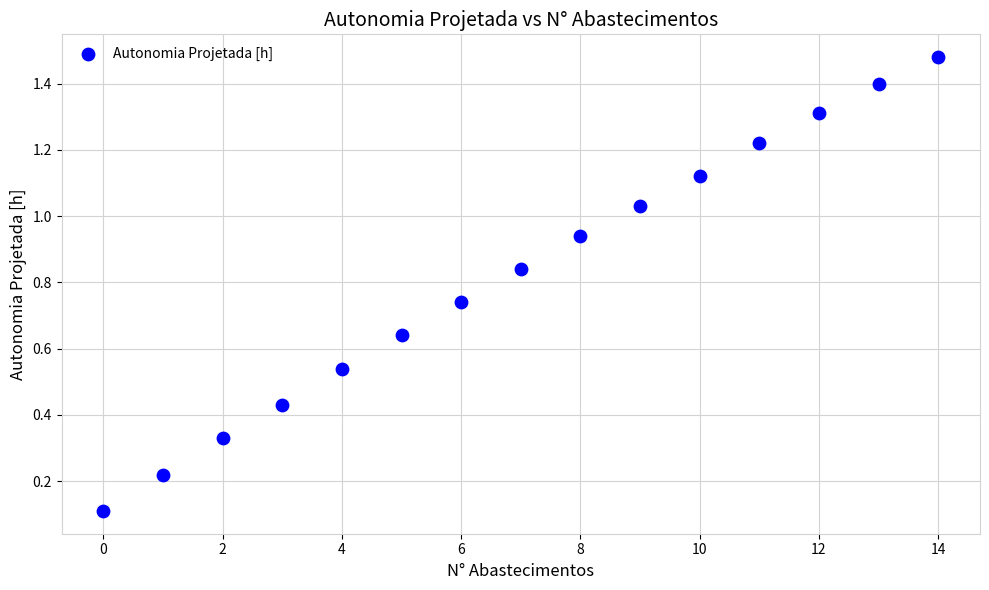

What is the range of Y values (max minus min)?

1.4